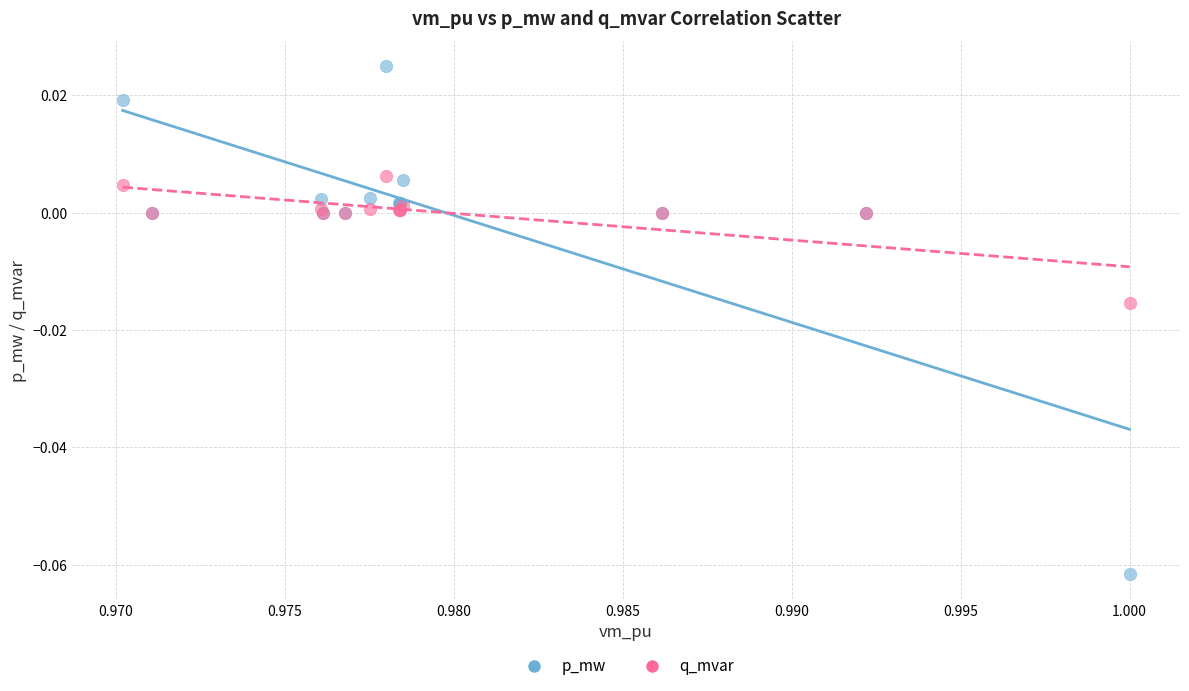

Which series reaches the minimum Y coordinate?

p_mw